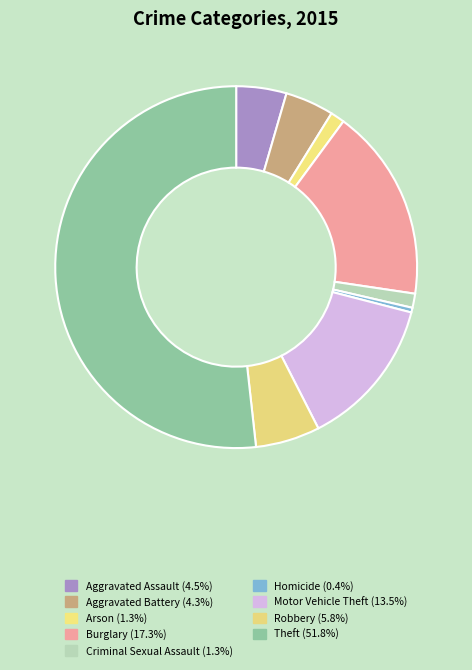

How much of the chart is everything except Motor Vehicle Theft?

86.5%